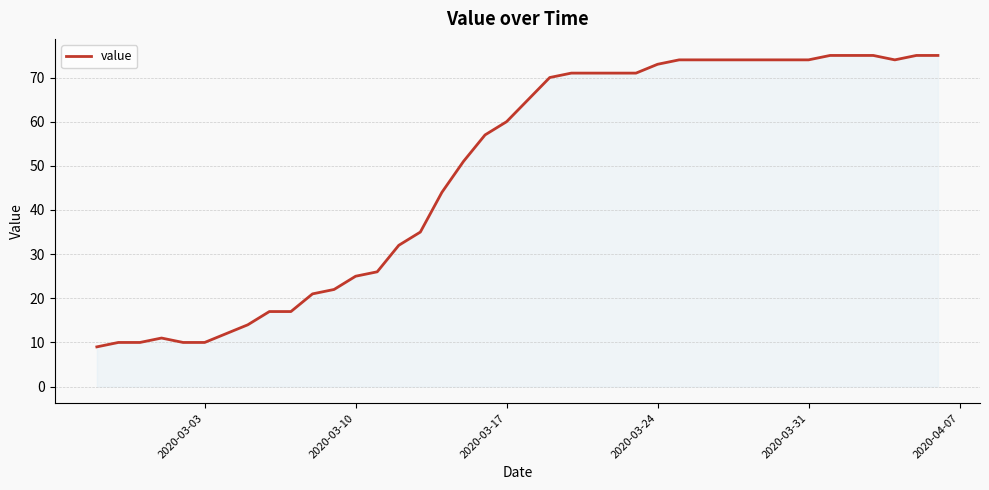

What is the minimum value shown in the chart?

9